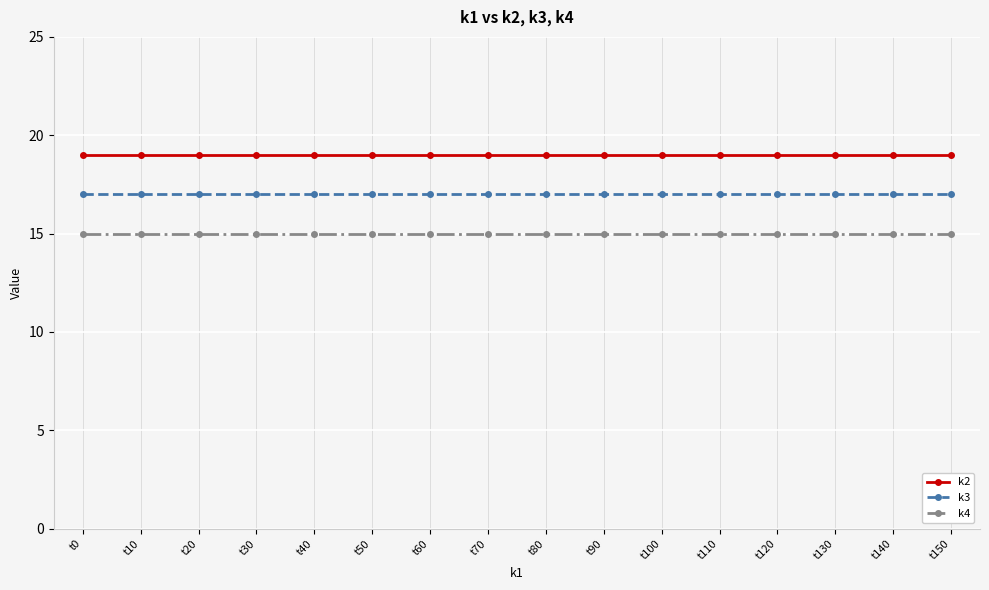

True or false: k4 has a value of 6 at t140.

False